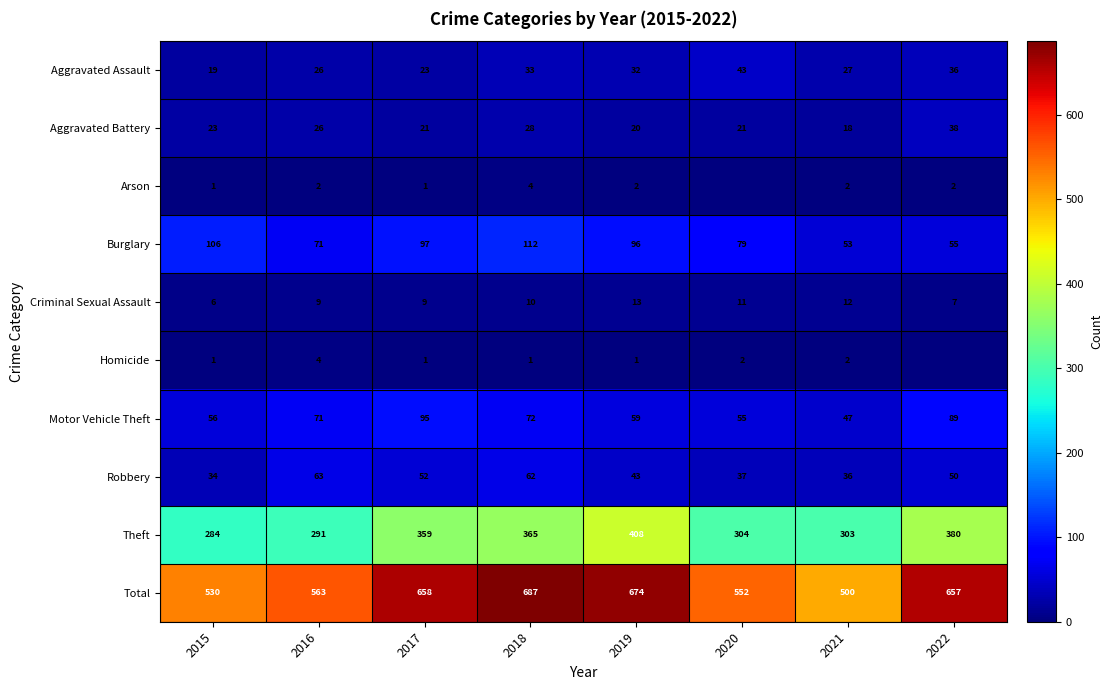

The value of Theft at 2017 is 539. True or false?

False